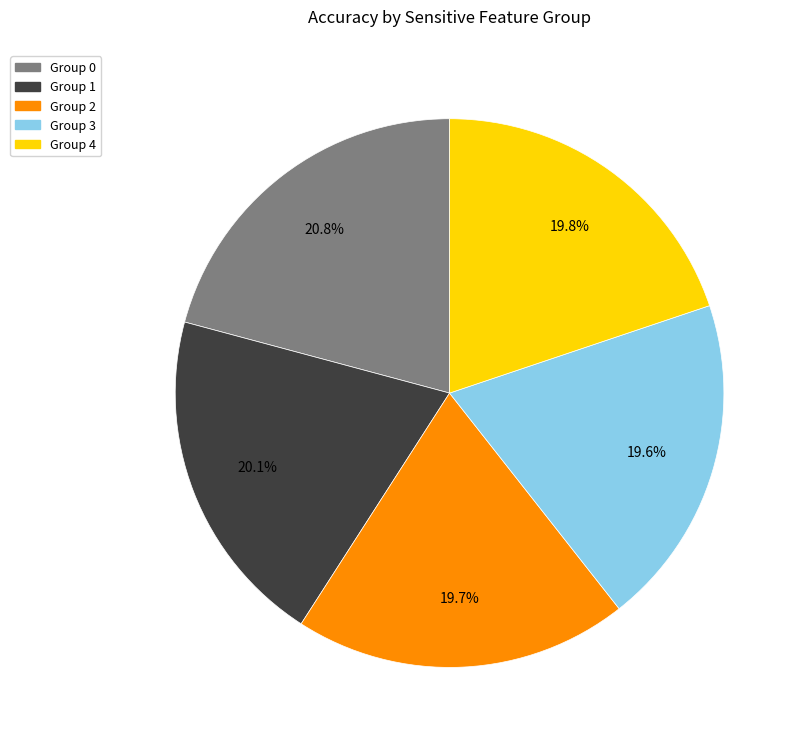

Is there any slice that represents more than half of the pie?

No